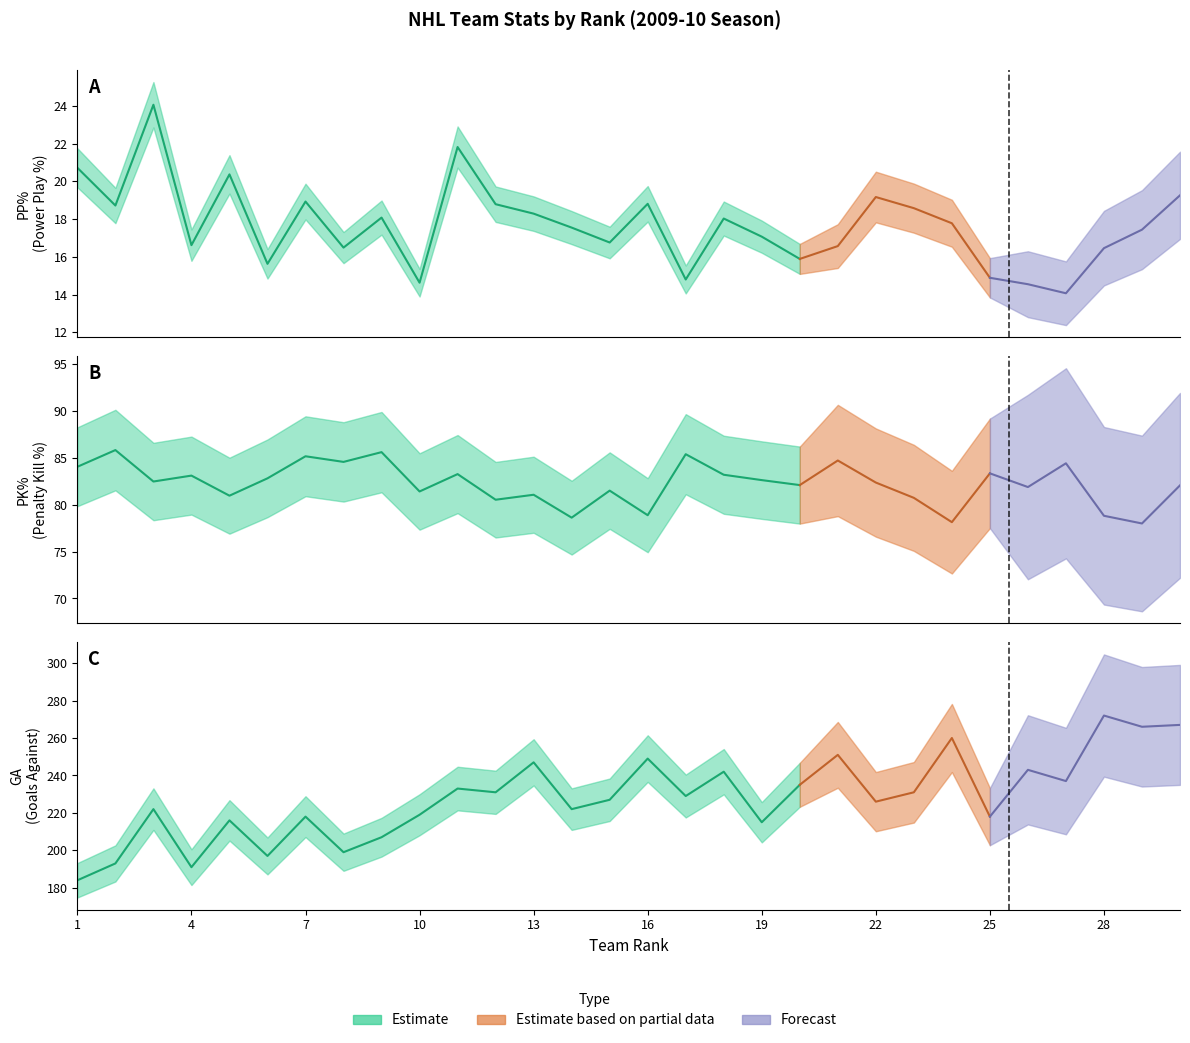

What is the difference between the highest and lowest values at 3?

197.9